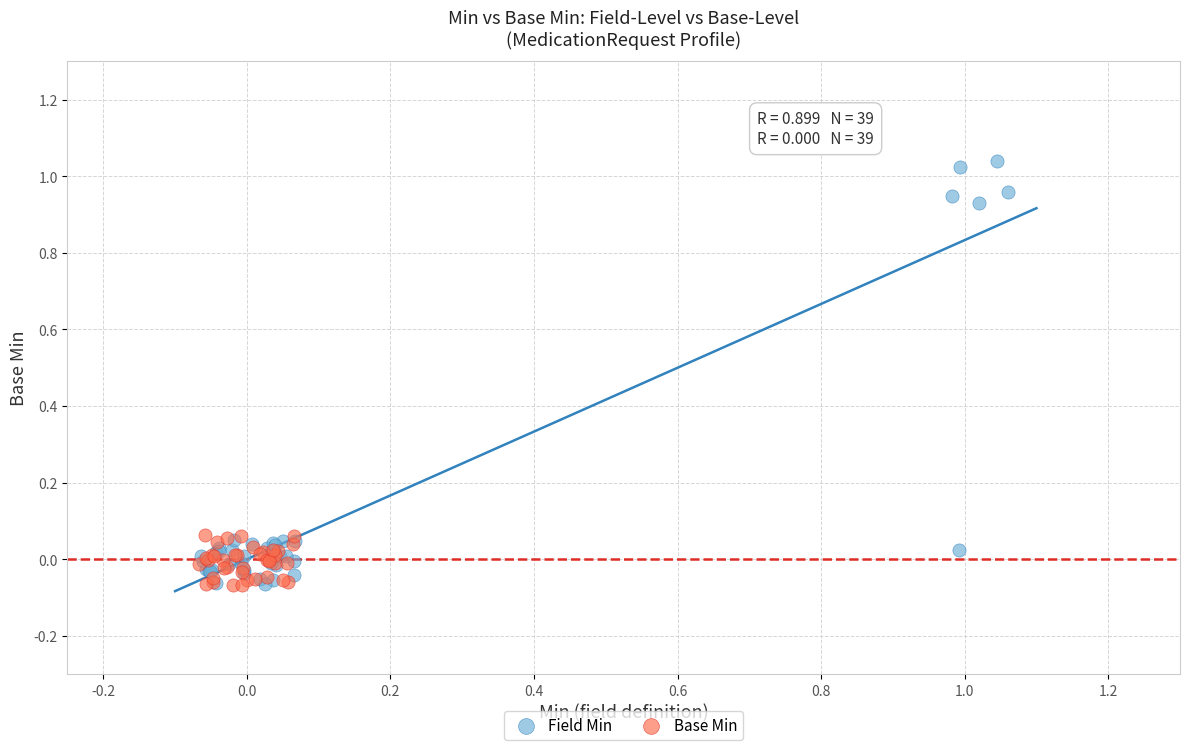

Which series has the widest spread of Y values?

Field Min